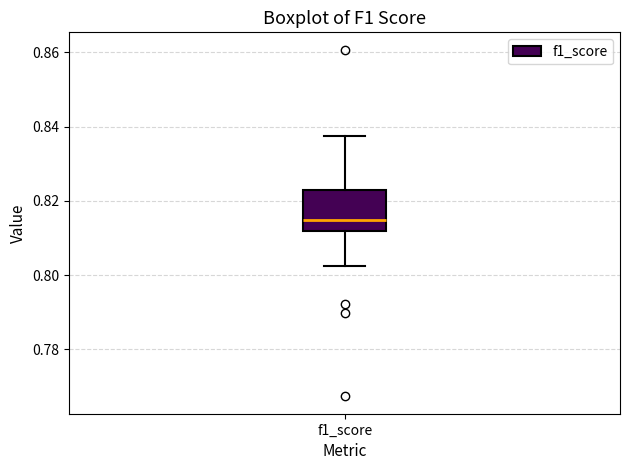

Where does the upper whisker of the box for f1_score end on the y-axis? The values are not printed on the chart, so give them approximately, as read against the axis.

0.838